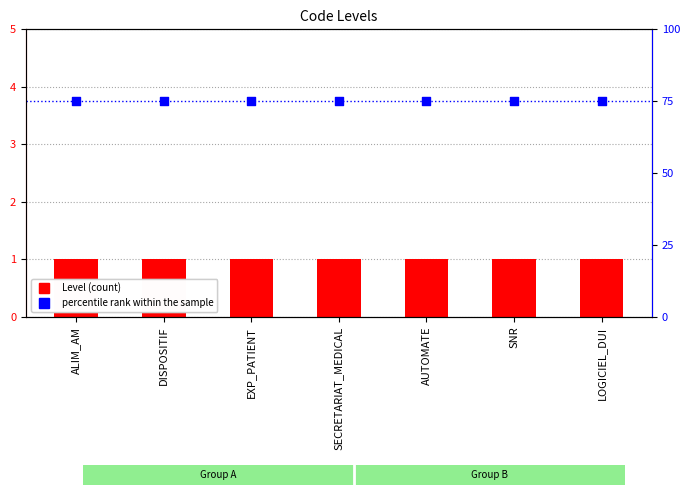

Which series has the largest total across all categories?

percentile rank within the sample